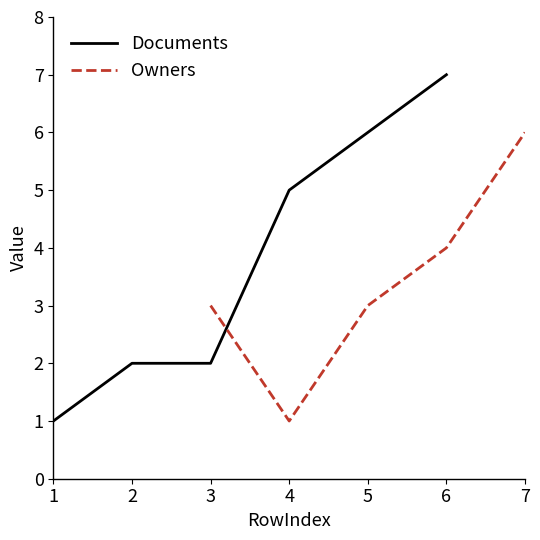

The value of Documents at 3 is 2. True or false?

True